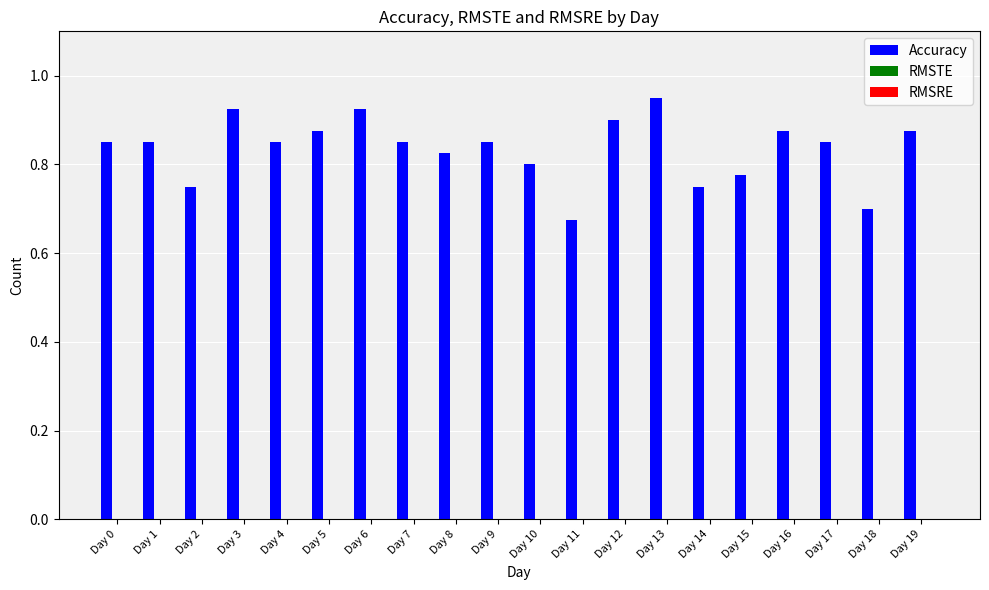

How many values are between 0 and 1?

20